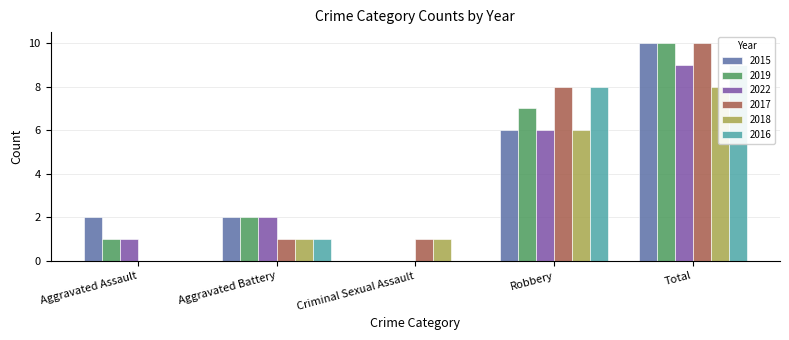

What is the sum of all 2017 values?

20